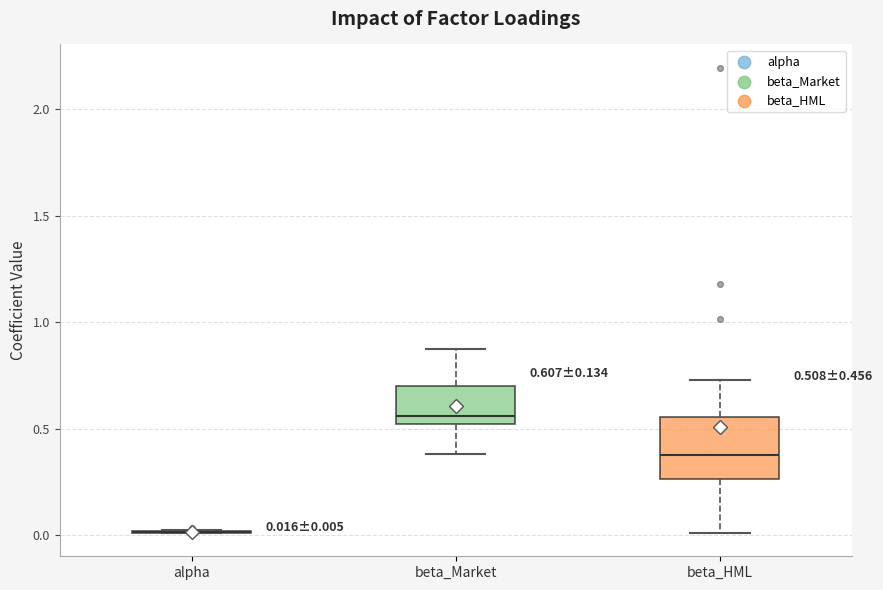

Comparing the boxes themselves (not the whiskers), which one is the tallest?

beta_HML